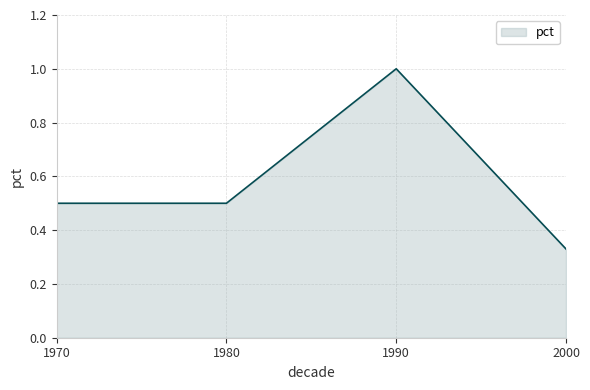

What is the sum of all values?

2.3